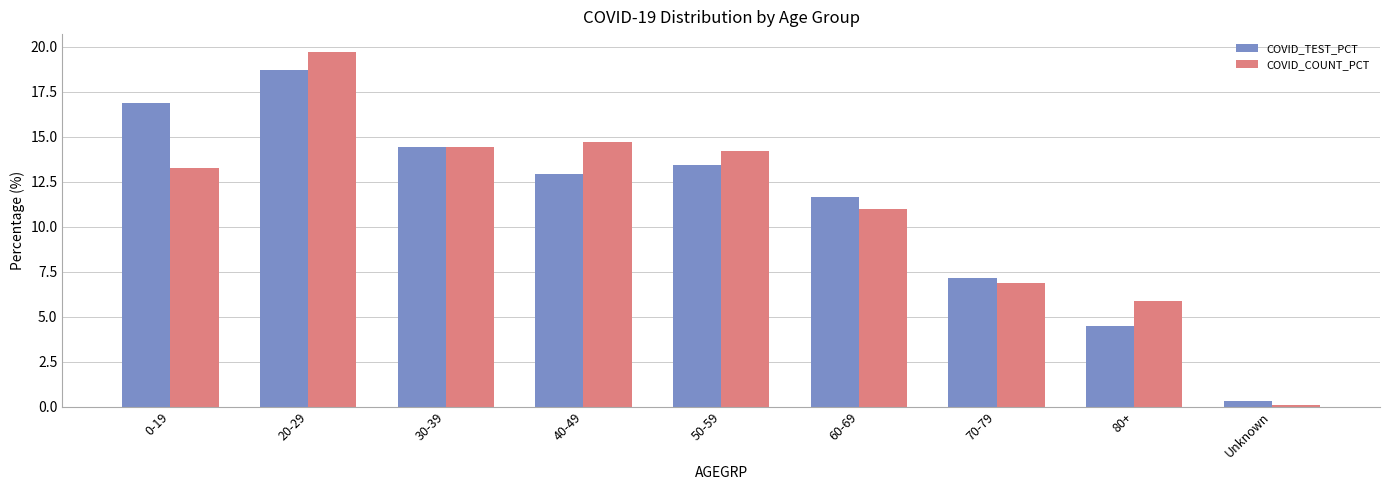

Count the number of categories in the chart.

9